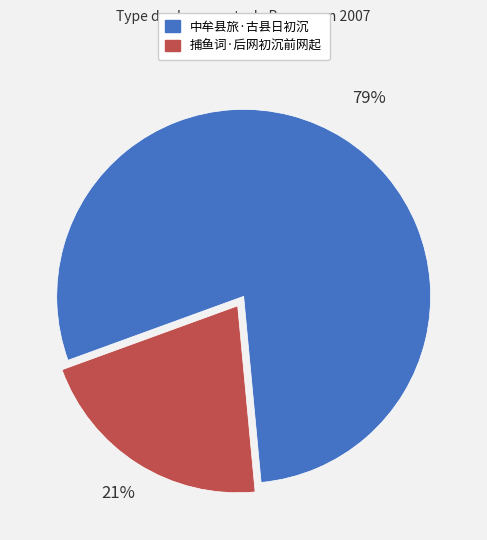

Does any single category account for the majority?

Yes